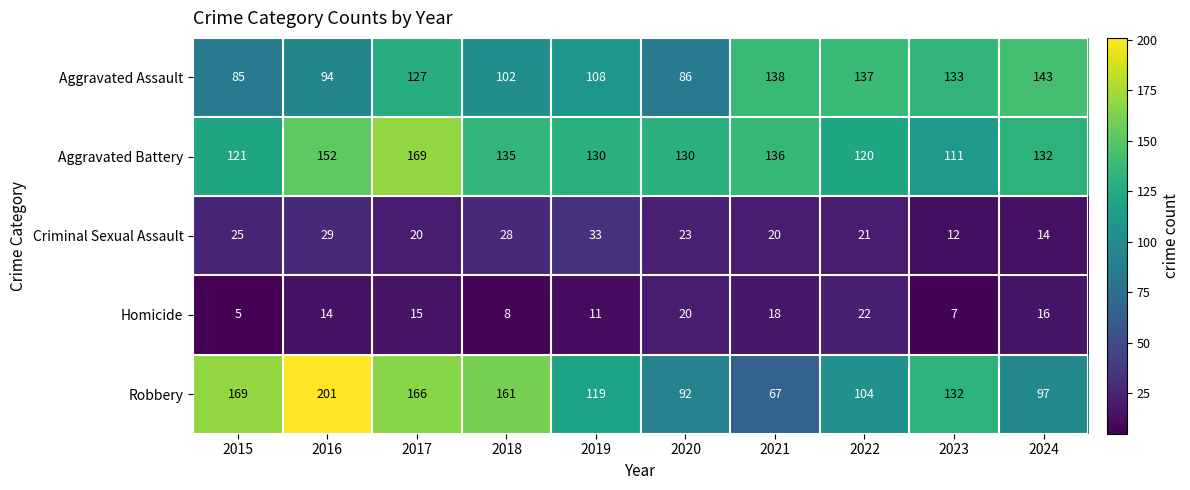

What is the difference between the highest and lowest values at 2017?

154